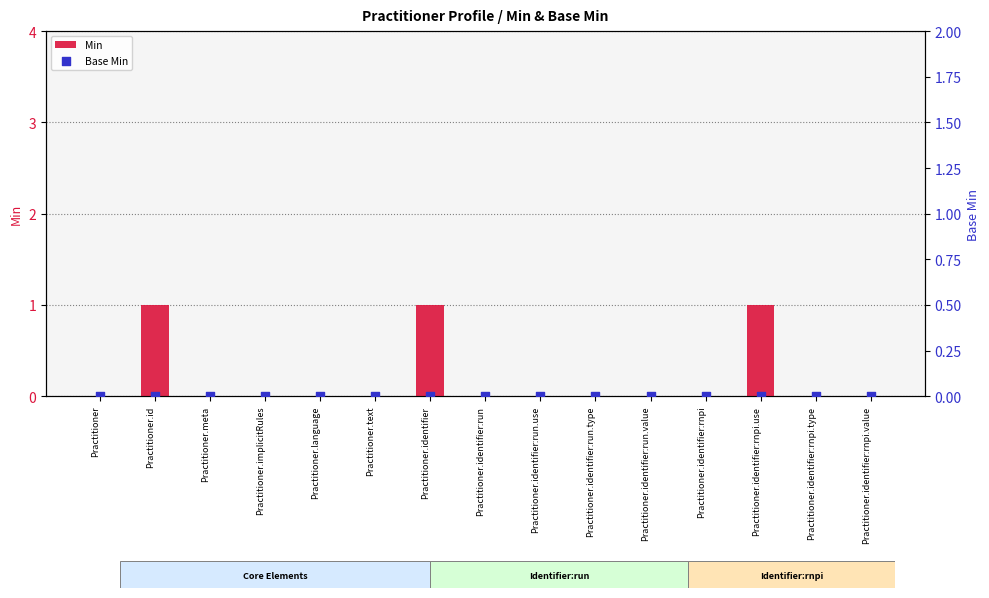

Which series contains the lowest Y value?

Min